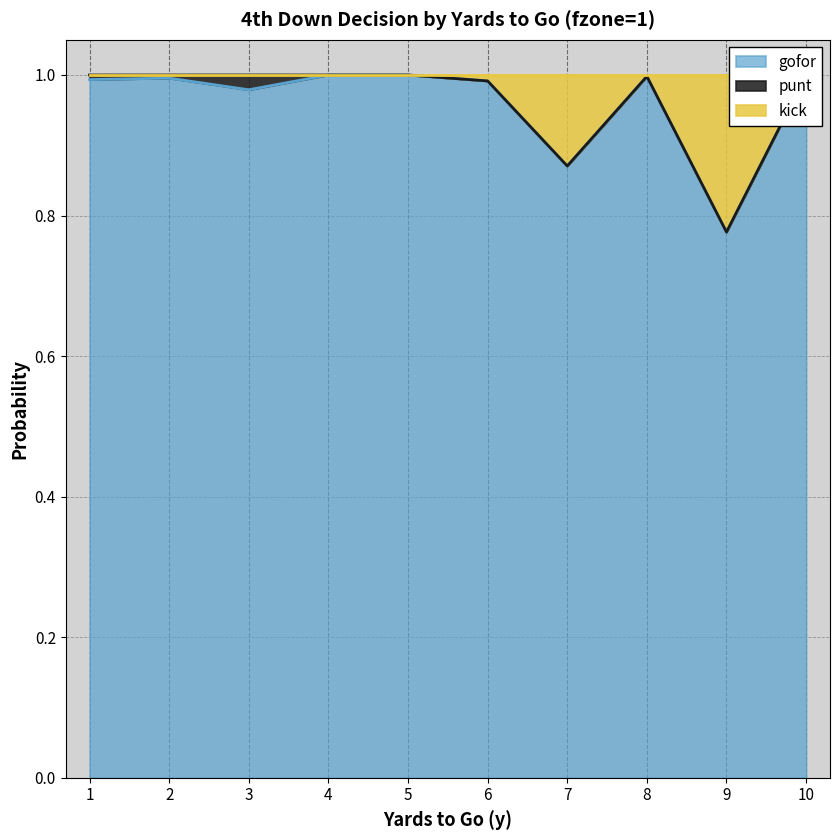

Read the kick value at 4.

1.0